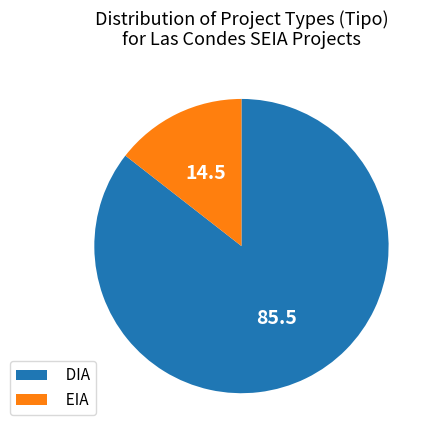

Which has a higher value, DIA or EIA?

DIA